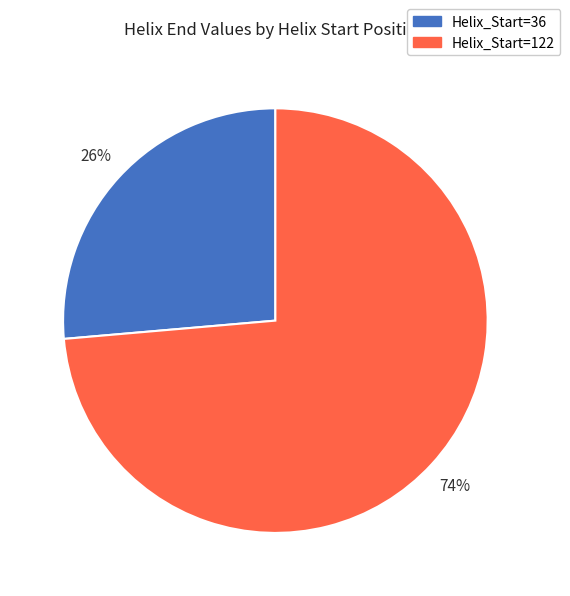

Is the sum of Helix_Start=36 and Helix_Start=122 greater than half?

Yes